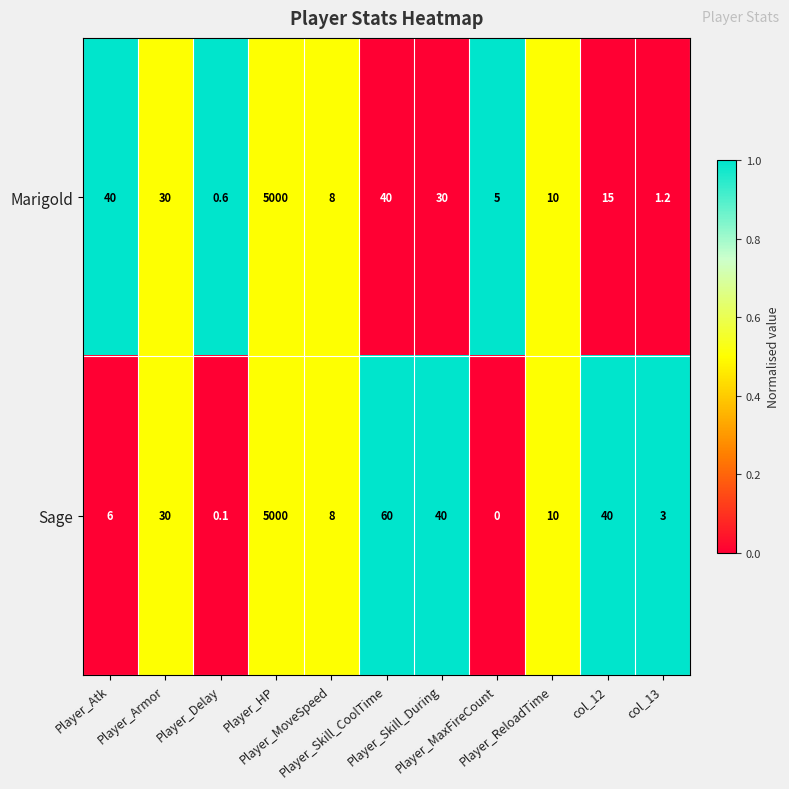

What is the difference between the maximum and minimum values in the Marigold series?

4999.4